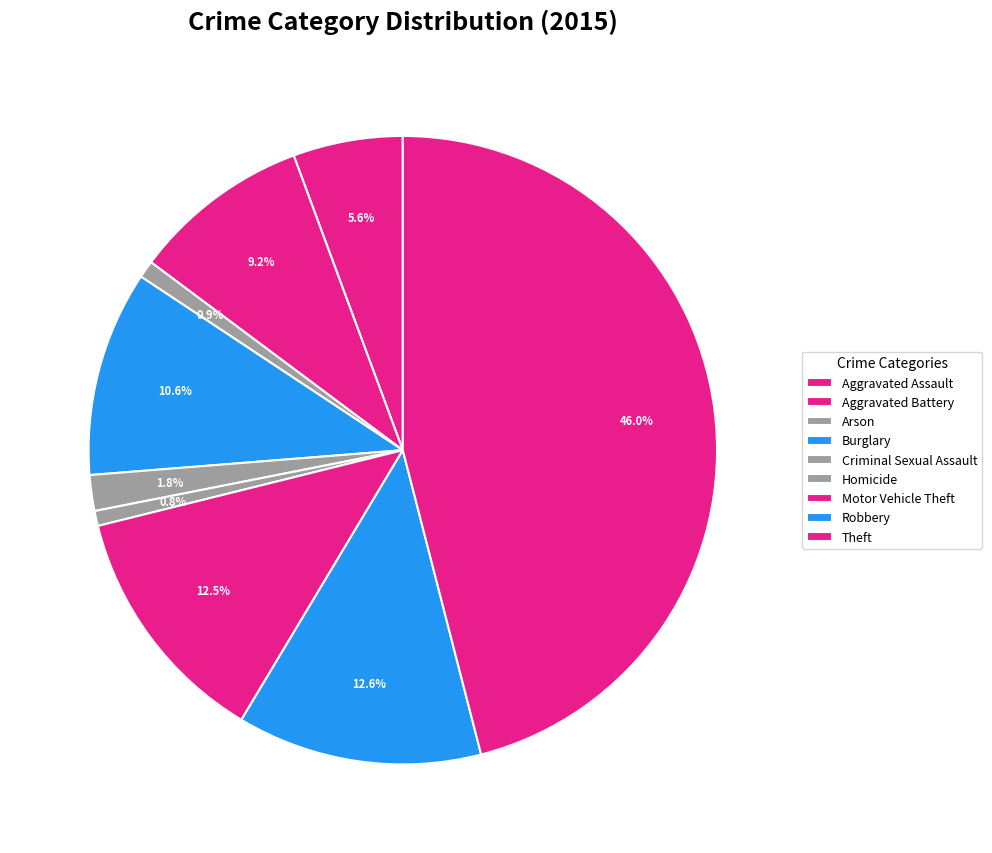

Is the sum of Aggravated Assault and Motor Vehicle Theft greater than half?

No